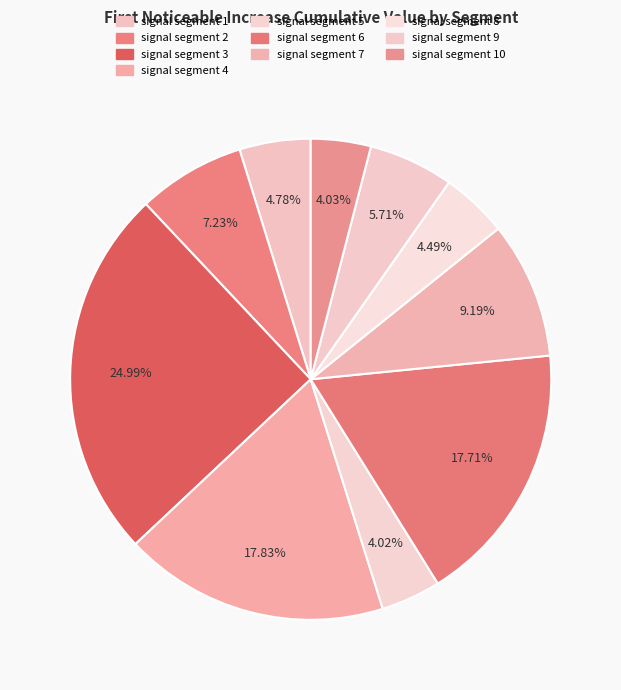

To the nearest percent, what is the difference between the signal segment 8 and signal segment 7 slice percentages?

5%